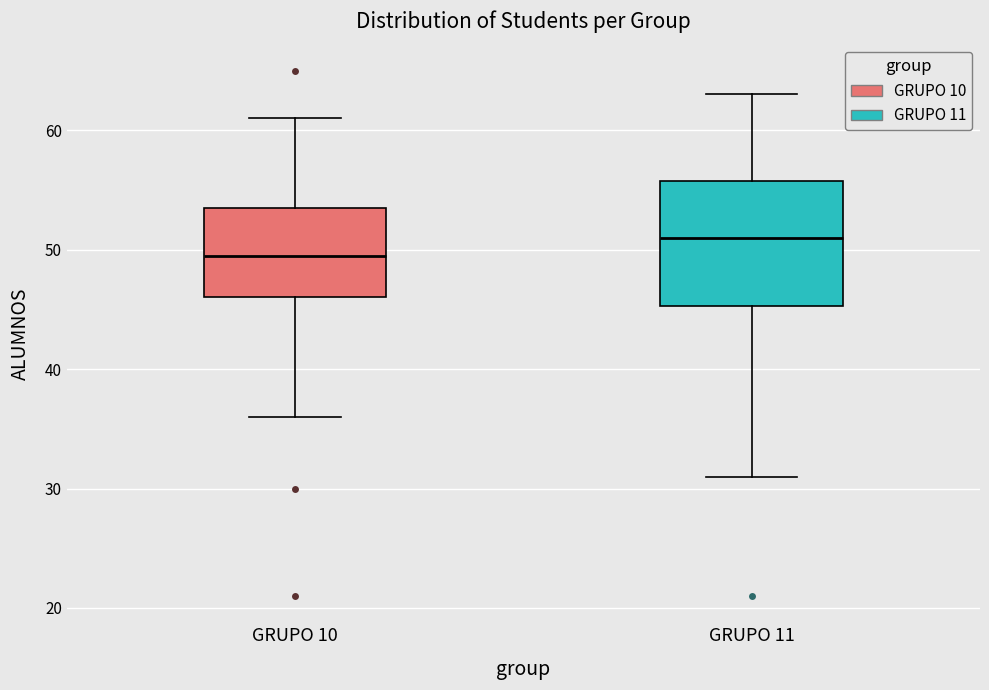

Reading left to right, transcribe this box plot: for each box, give where its median line is, the range the box spans, and where its two whiskers end, as read against the y-axis. The values are not printed on the chart, so give them approximately, as read against the axis.

GRUPO 10: median 50, box 46 to 54, whiskers 36 to 61
GRUPO 11: median 51, box 45 to 56, whiskers 31 to 63